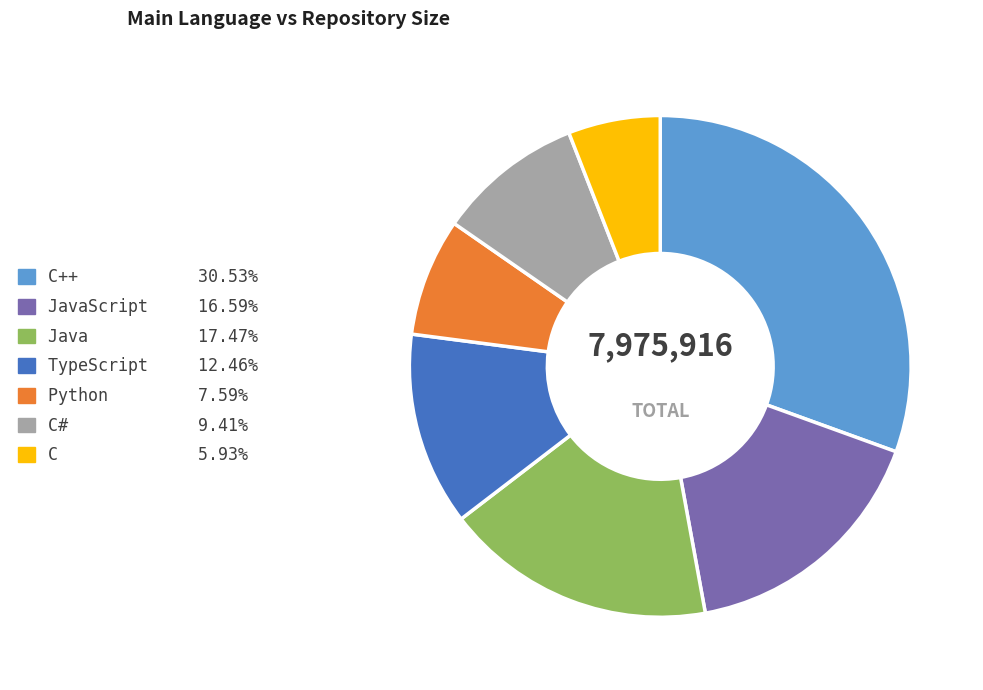

Does any single category account for the majority?

No